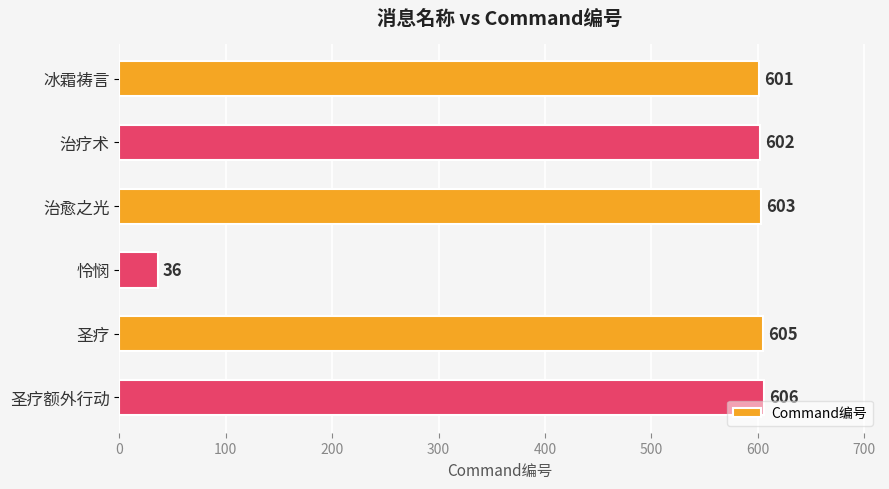

Reading bottom to top, list all the values displayed in this chart.

606	605	36	603	602	601